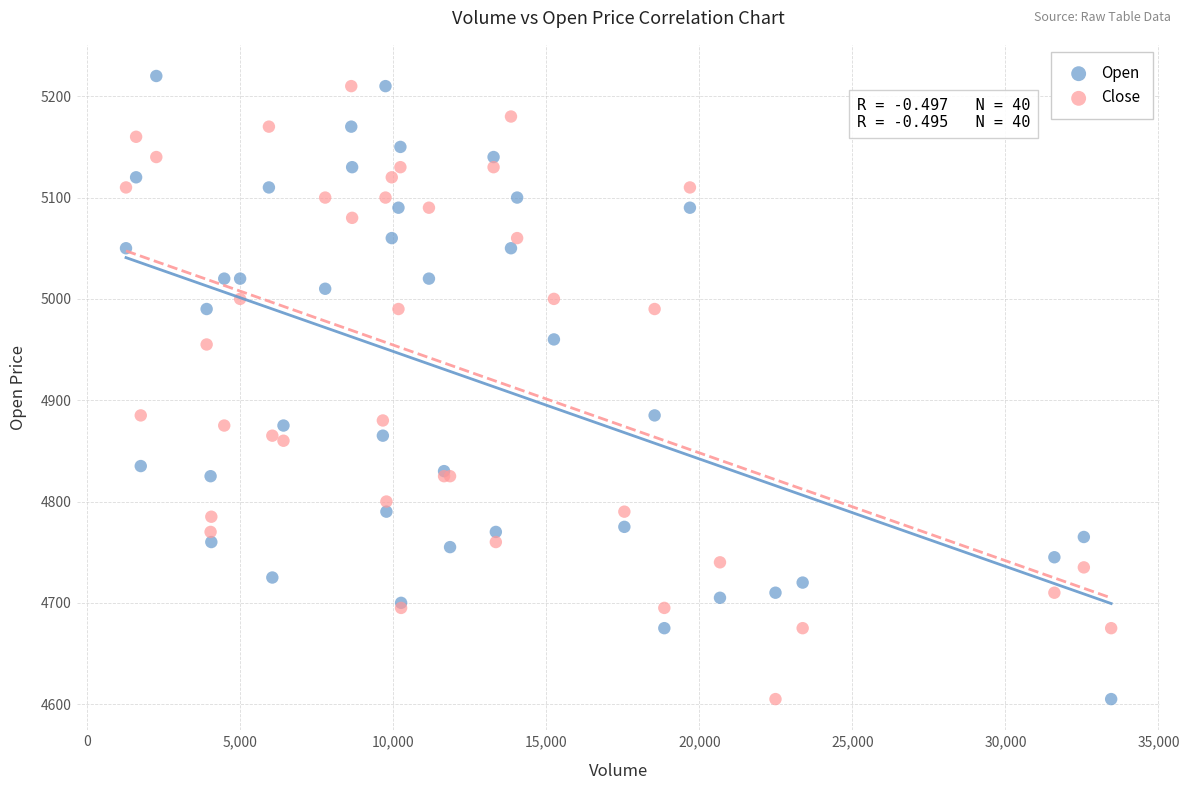

What is the X range (max minus min) for the scatter plot?

32195